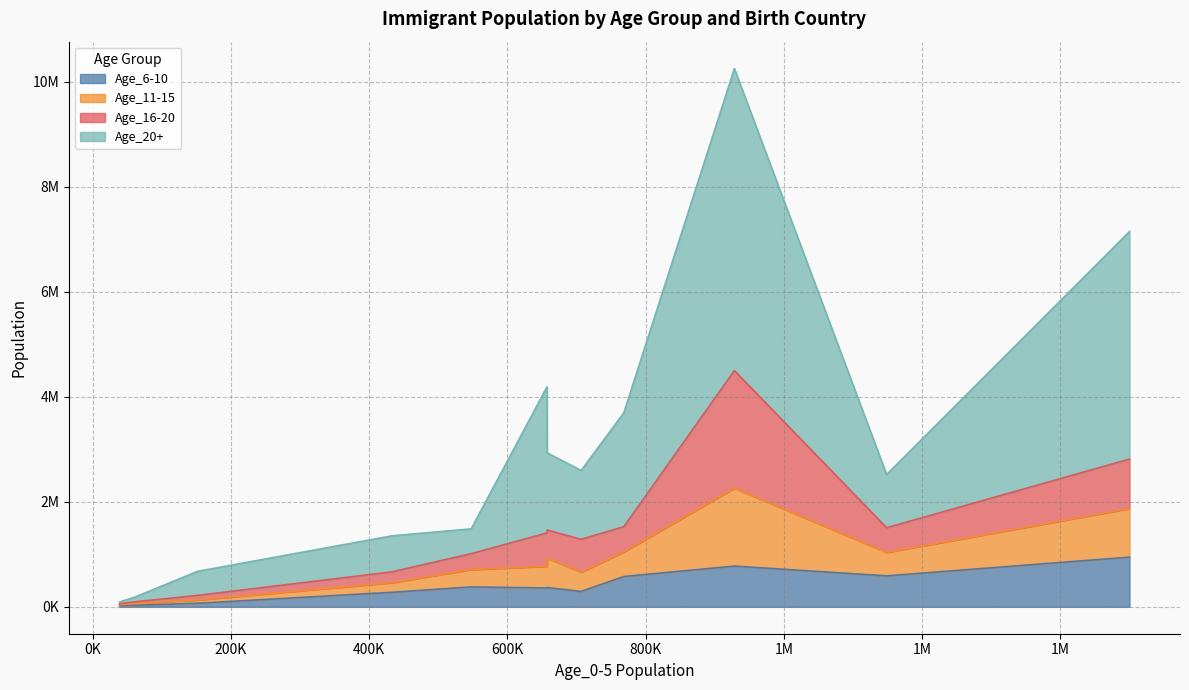

Which series has the largest range (max minus min)?

Age_20+